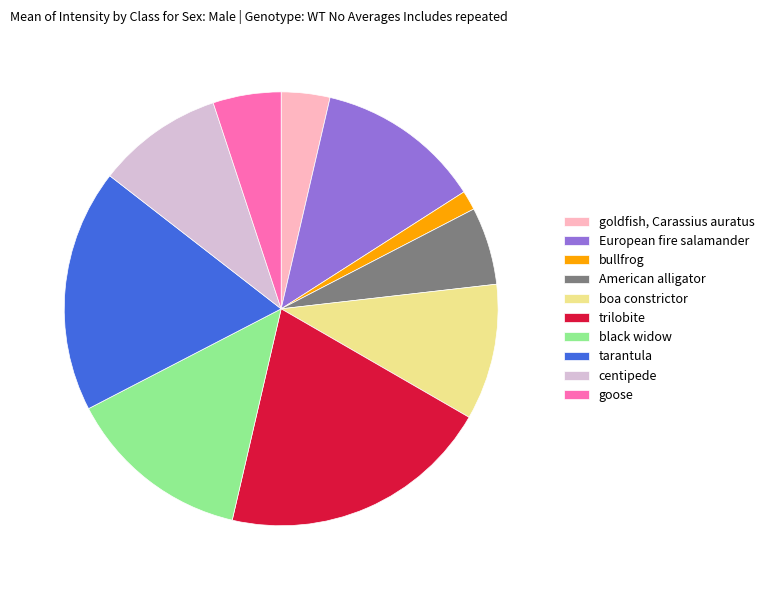

True or false: tarantula accounts for 12% of the total.

False